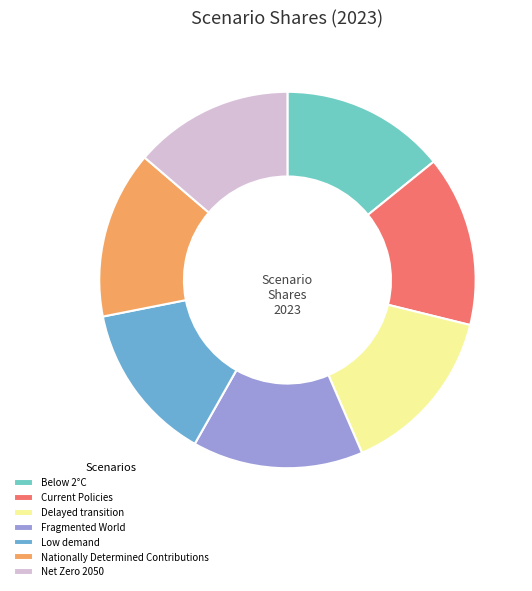

Rank the categories by value from highest to lowest.

Fragmented World, Delayed transition, Current Policies, Nationally Determined Contributions, Below 2°C, Net Zero 2050, Low demand